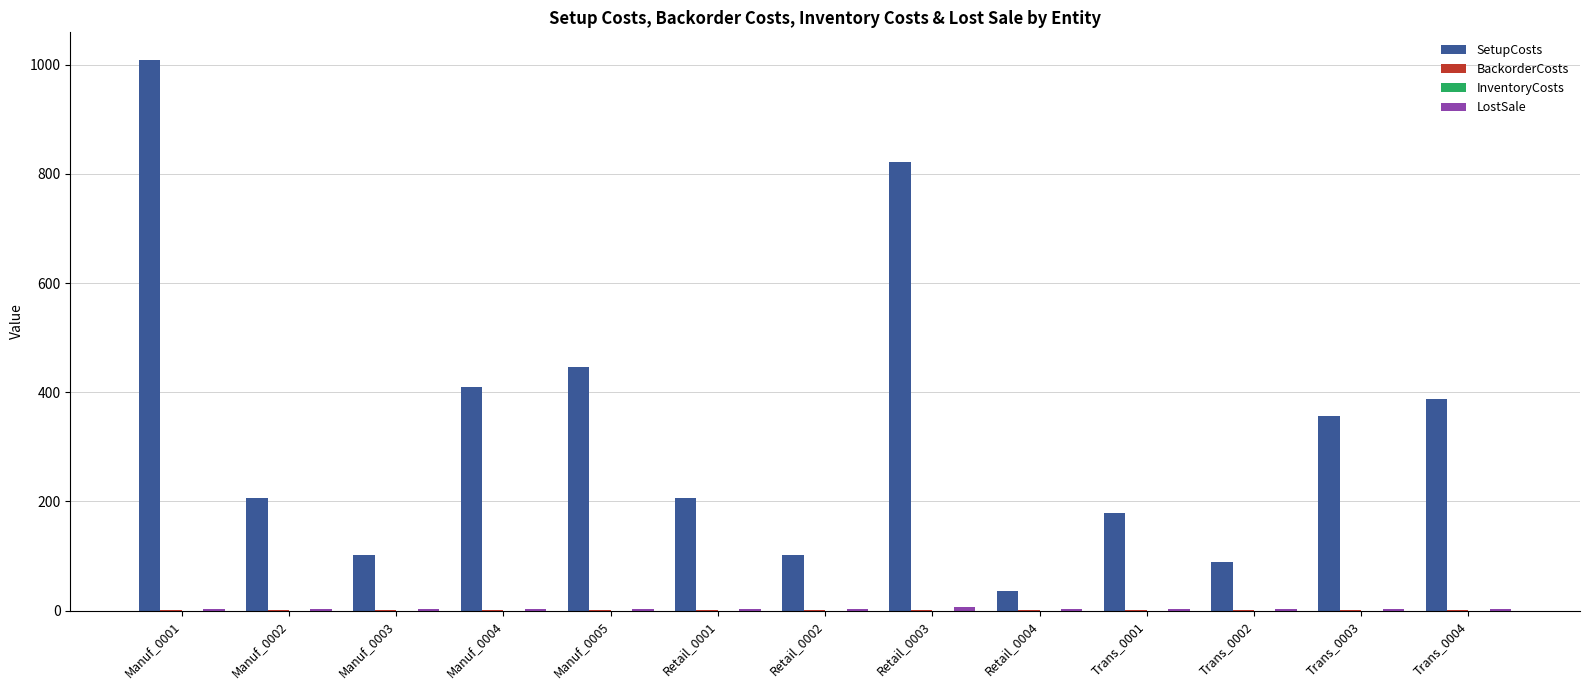

Which series changed the most between Manuf_0003 and Retail_0001?

SetupCosts